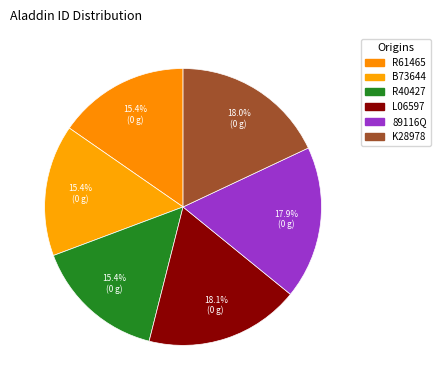

How many slices are in this pie chart?

6